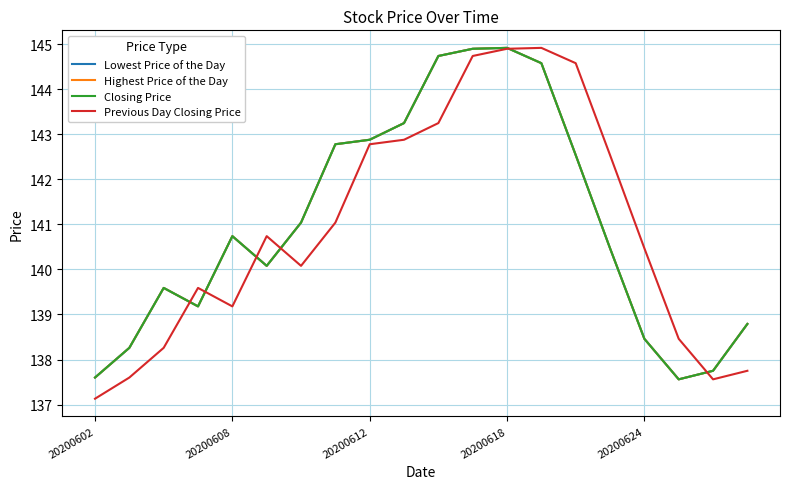

Does the chart display data point markers on the line(s)?

No